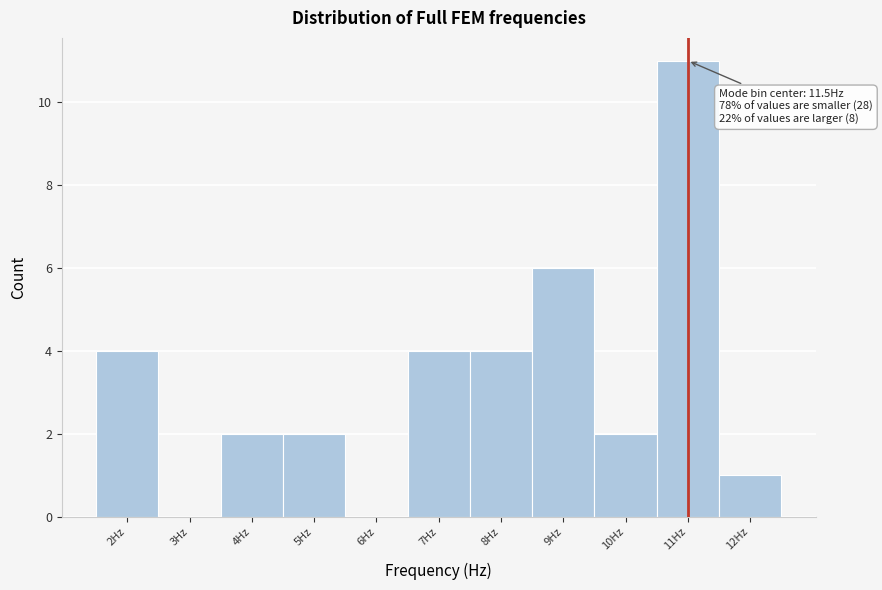

Reading right to left, list all the values displayed in this chart.

12Hz=1	11Hz=11	10Hz=2	9Hz=6	8Hz=4	7Hz=4	6Hz=0	5Hz=2	4Hz=2	3Hz=0	2Hz=4